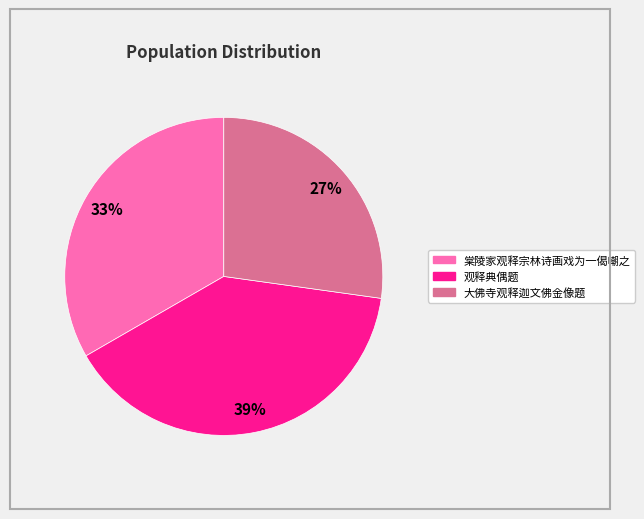

Between 棠陵家观释宗林诗画戏为一偈嘲之 and 观释典偶题, which is larger?

观释典偶题